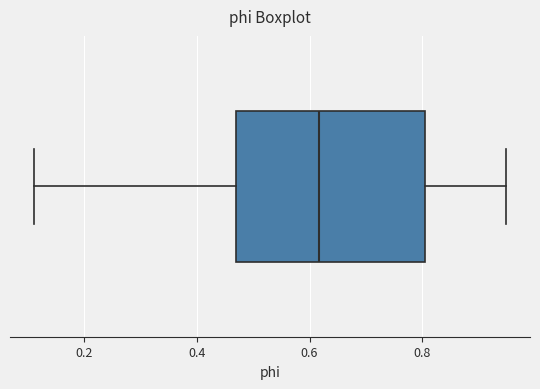

Transcribe this box plot: give where the median line is, the range the box spans, and where the two whiskers end, as read against the x-axis. The values are not printed on the chart, so give them approximately, as read against the axis.

median 0.62, box 0.48 to 0.80, whiskers 0.12 to 0.94